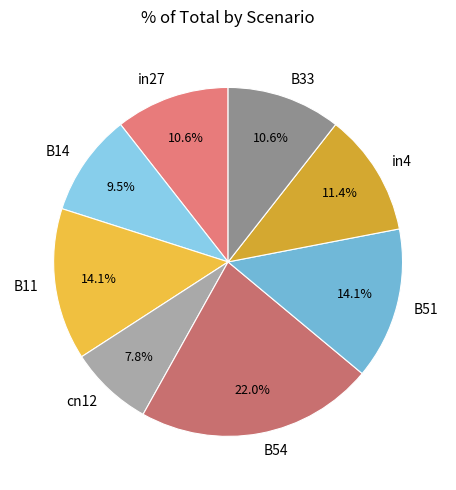

What is the largest slice in the pie chart?

B54